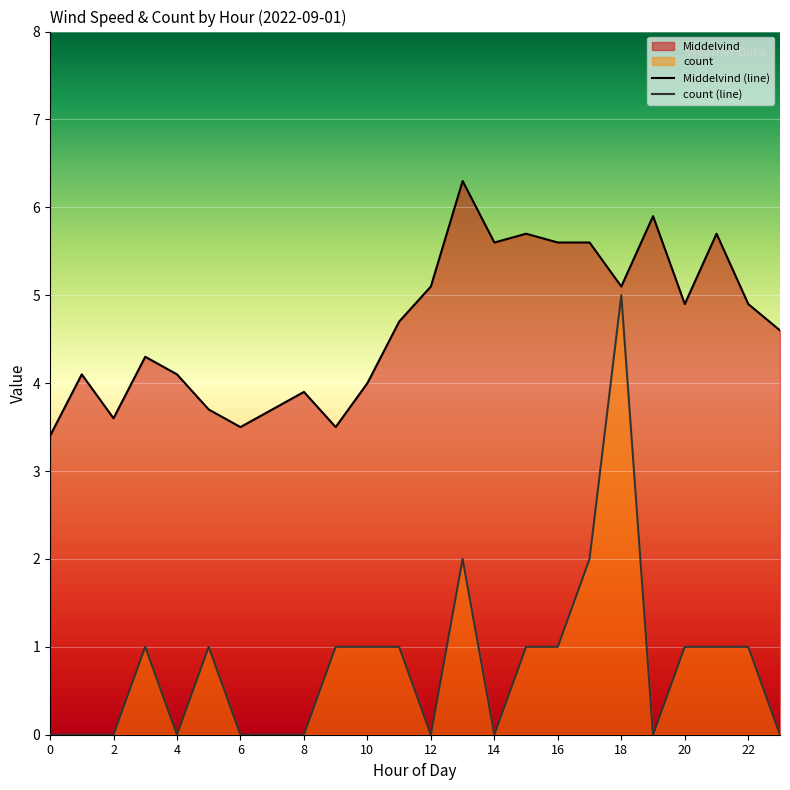

The count series shows 0.9 at 17. True or false?

False